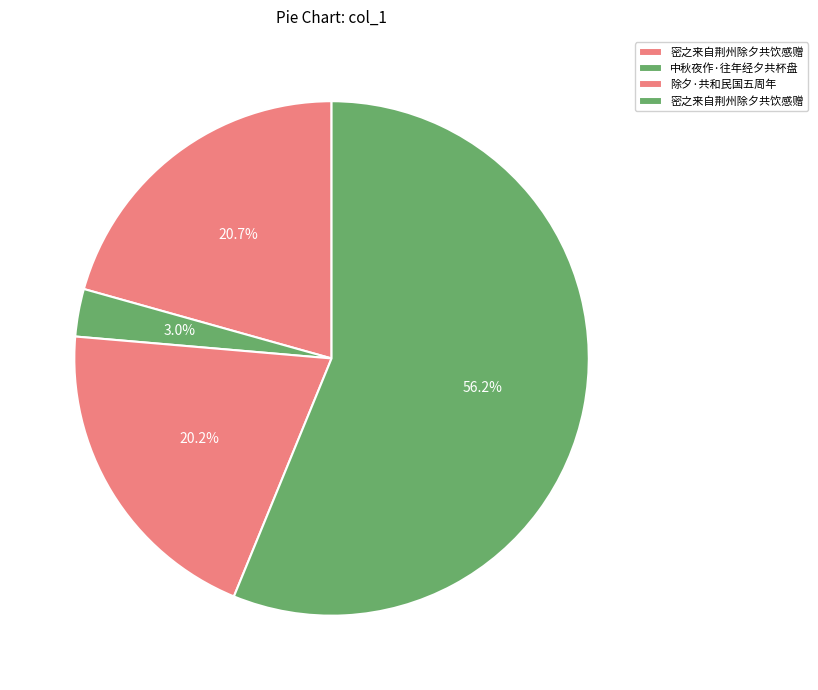

How many segments does this pie chart have?

4